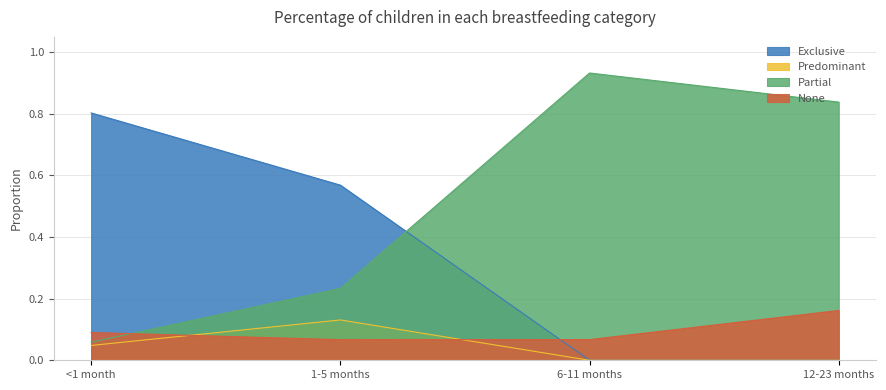

Which series ends up on top after the final intersection of Partial and None?

Partial